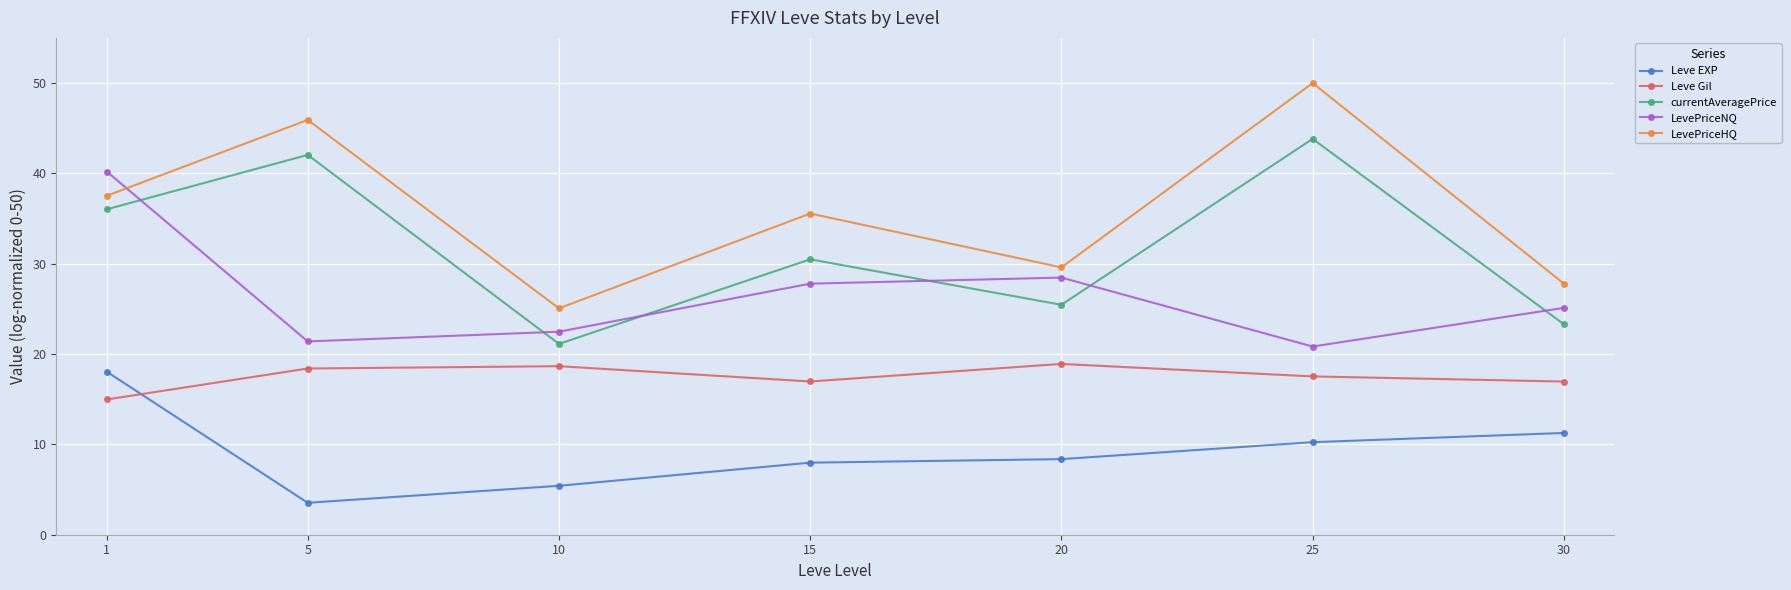

What is the total value across all series at 5?

131.3